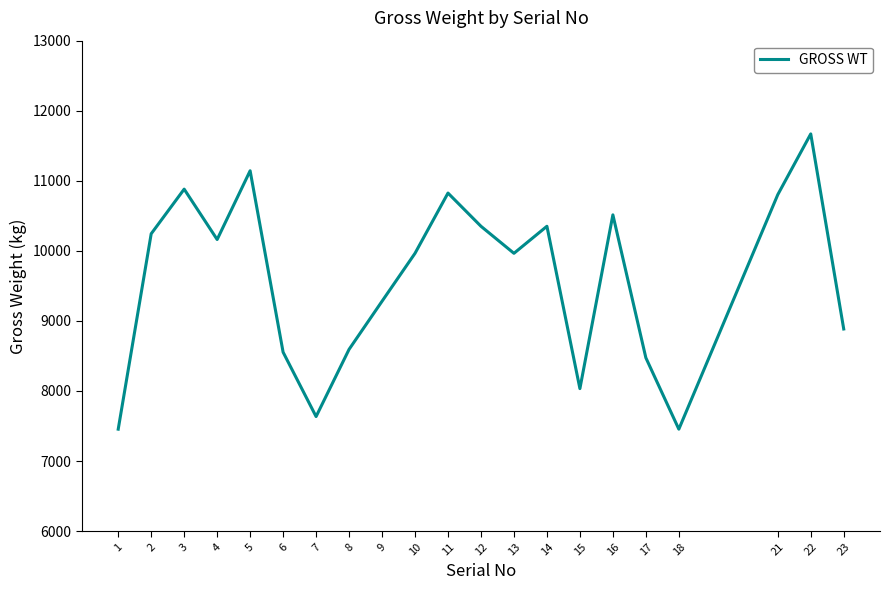

What is the change in value from 15 to 17?

+440